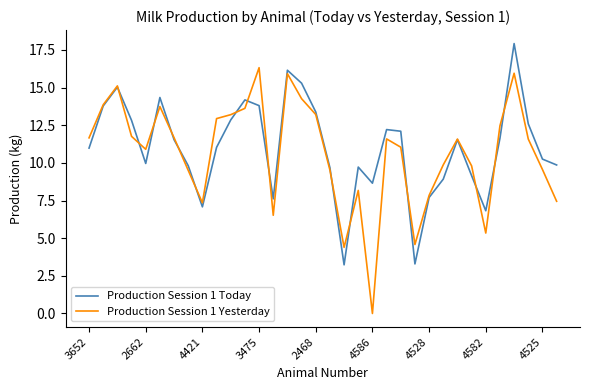

What is the greatest value displayed?

17.9